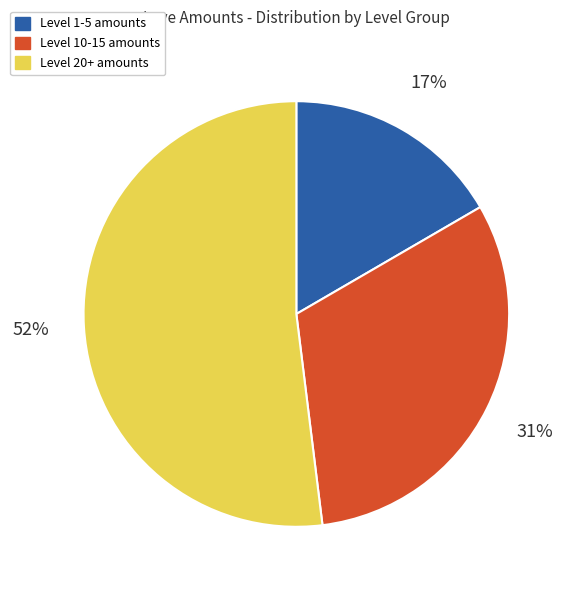

Between Level 10-15 amounts and Level 20+ amounts, which is larger?

Level 20+ amounts